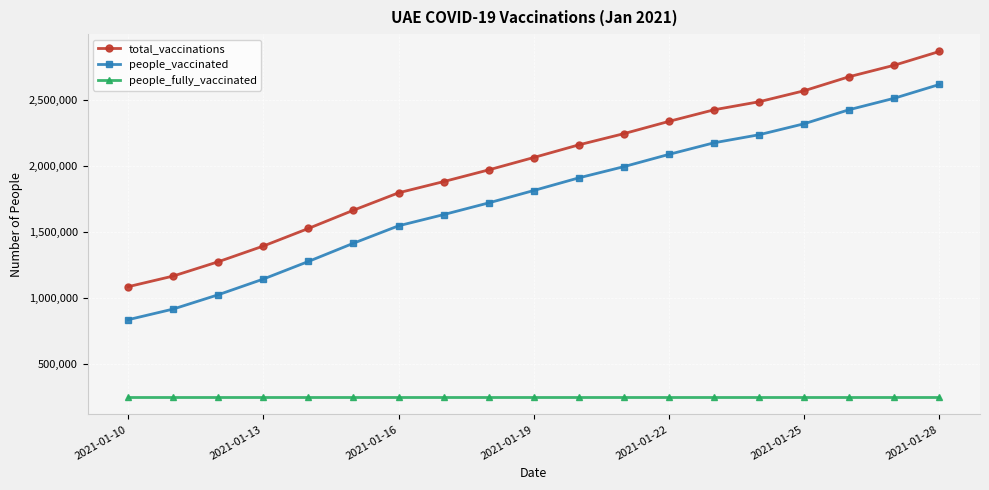

True or false: people_vaccinated and people_fully_vaccinated cross at least once.

False